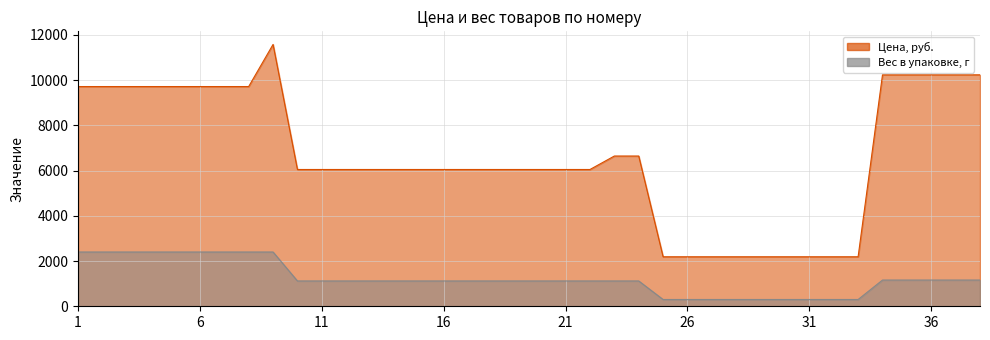

Between 26 and 19, which is larger?

19